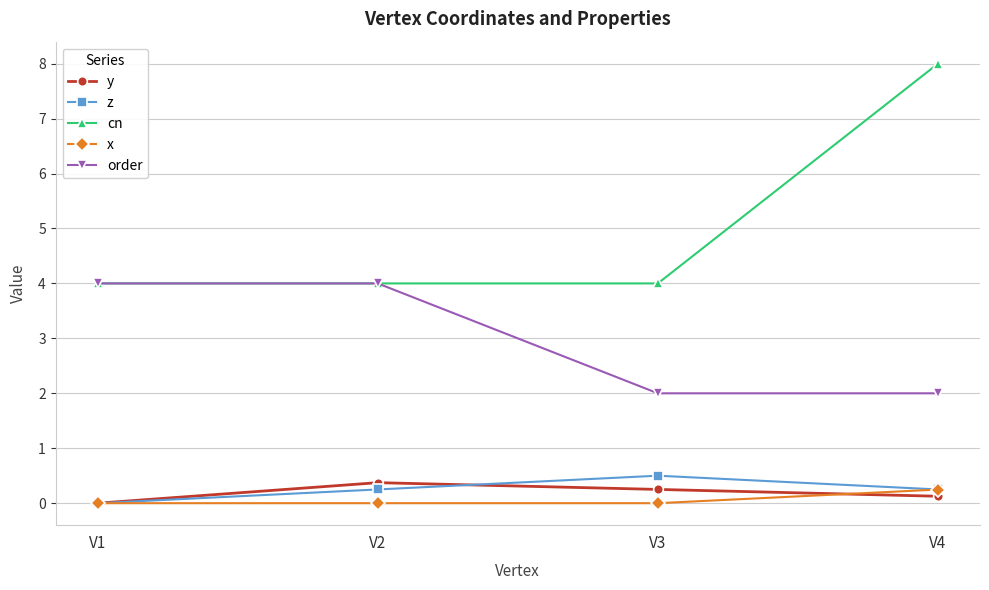

Which series changed the most between V1 and V3?

order